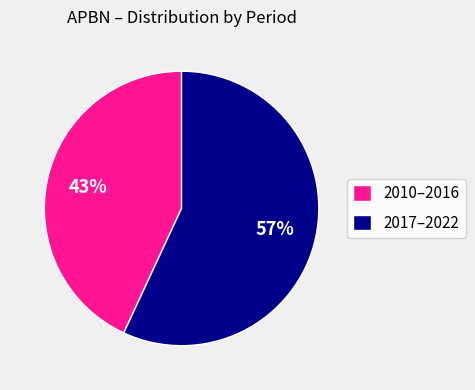

To the nearest percent, what percentage of the pie is 2017–2022?

57%